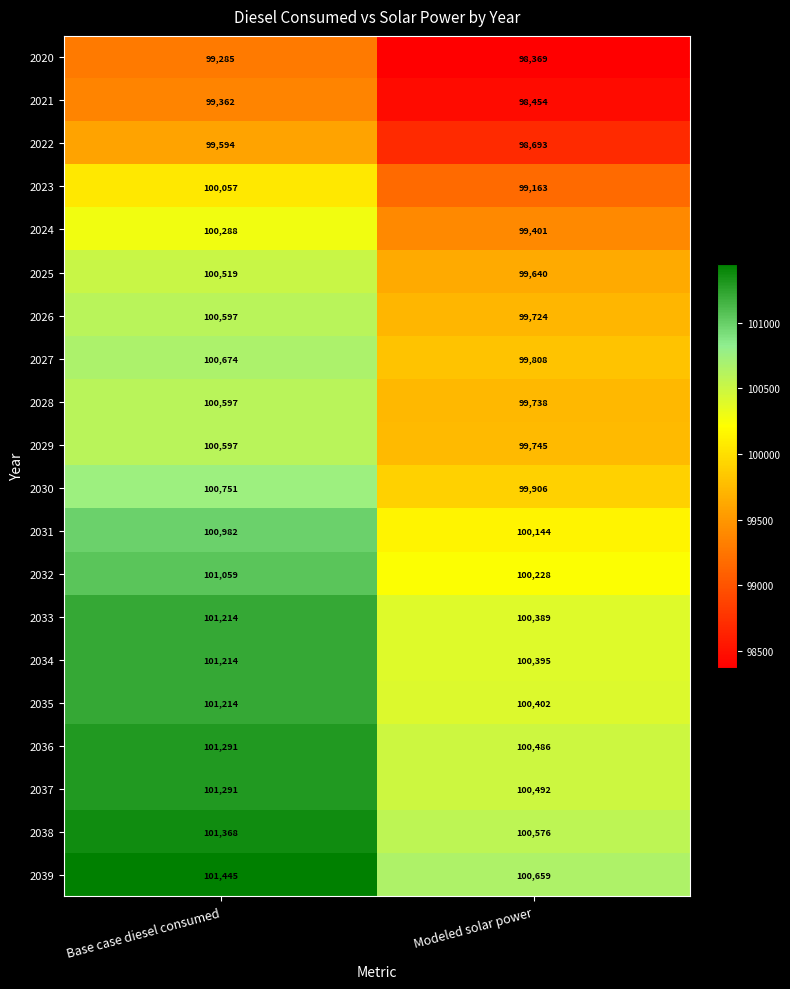

At how many categories does at least one series exceed 99900?

2